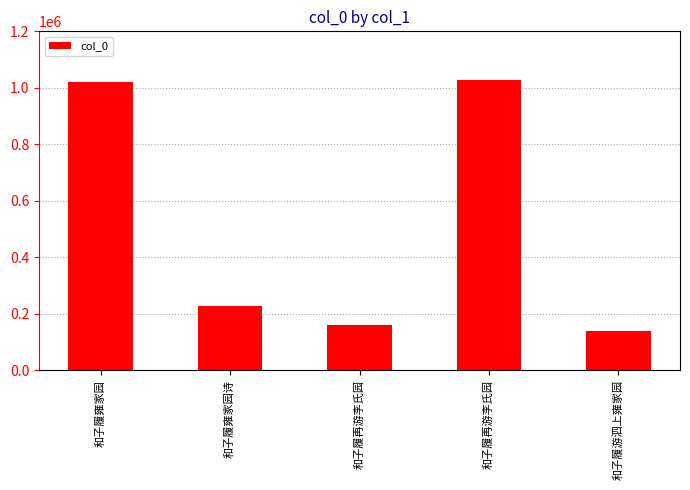

What is the difference between the maximum and minimum values?

888975